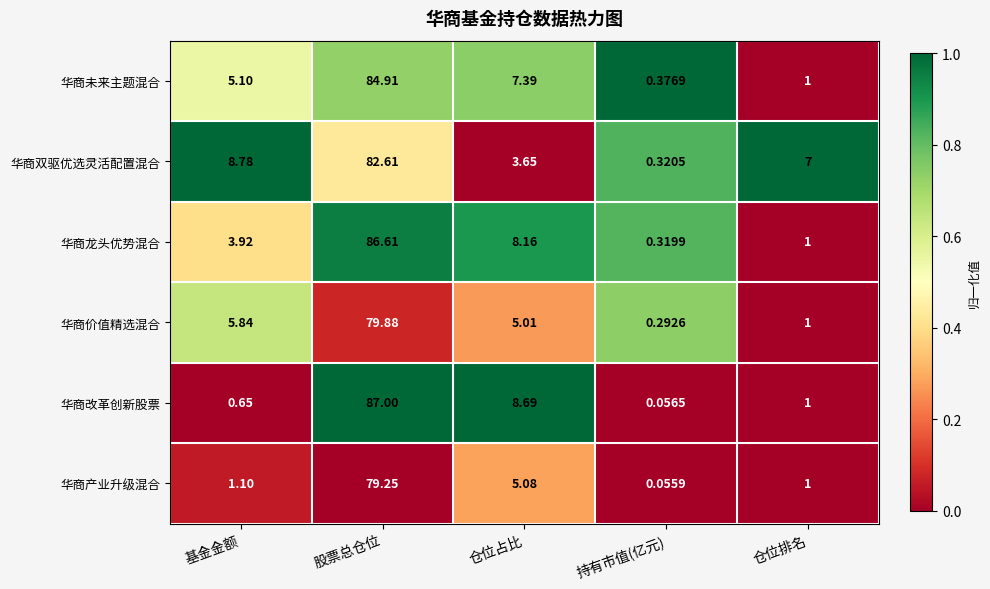

At which category is the sum across all series the highest?

股票总仓位